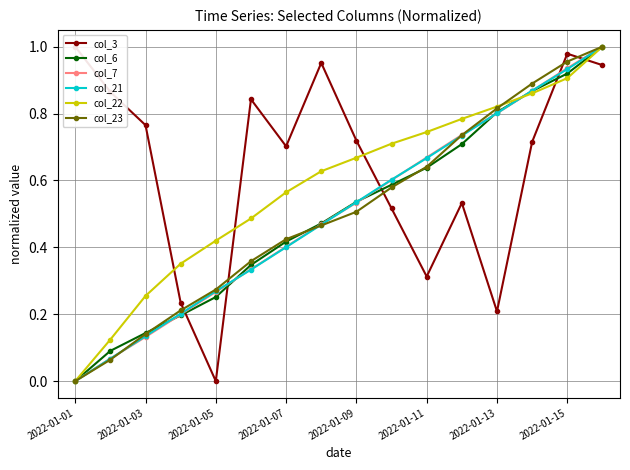

Which label corresponds to the largest value in the chart?

2022-01-01